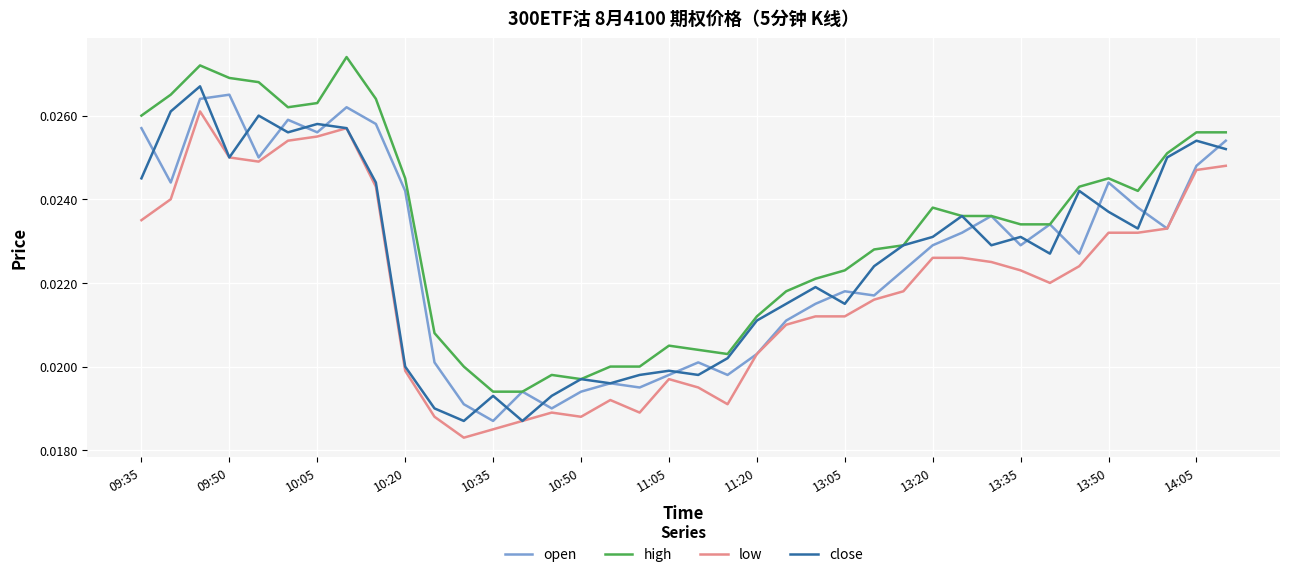

True or false: high and low cross at least once.

False